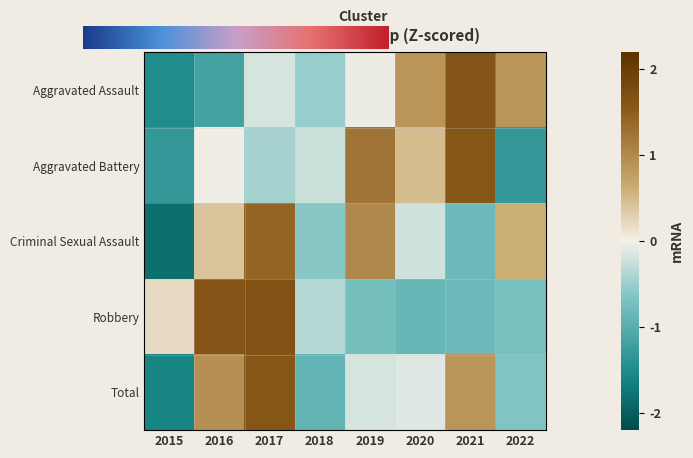

Reading left to right, transcribe all the data shown in this chart.

Aggravated Assault: 2015=-1.5	2016=-1.2	2017=-0.2	2018=-0.5	2019=-0.0	2020=0.9	2021=1.6	2022=0.9
Aggravated Battery: 2015=-1.3	2016=-0.0	2017=-0.4	2018=-0.2	2019=1.2	2020=0.5	2021=1.6	2022=-1.3
Criminal Sexual Assault: 2015=-1.8	2016=0.4	2017=1.4	2018=-0.6	2019=1.0	2020=-0.2	2021=-0.8	2022=0.6
Robbery: 2015=0.2	2016=1.6	2017=1.7	2018=-0.3	2019=-0.7	2020=-0.9	2021=-0.8	2022=-0.7
Total: 2015=-1.6	2016=0.9	2017=1.6	2018=-0.9	2019=-0.2	2020=-0.1	2021=0.9	2022=-0.7